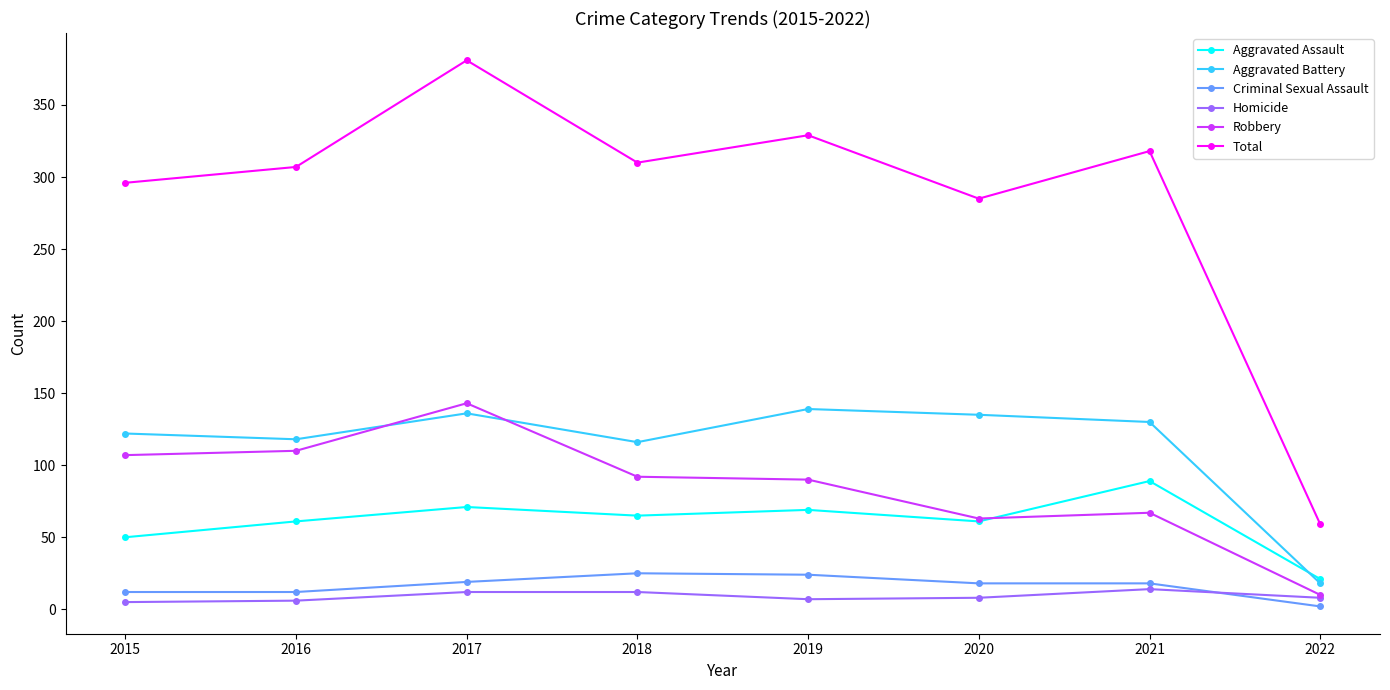

Rank the series by their maximum value, from lowest to highest.

Homicide, Criminal Sexual Assault, Aggravated Assault, Aggravated Battery, Robbery, Total